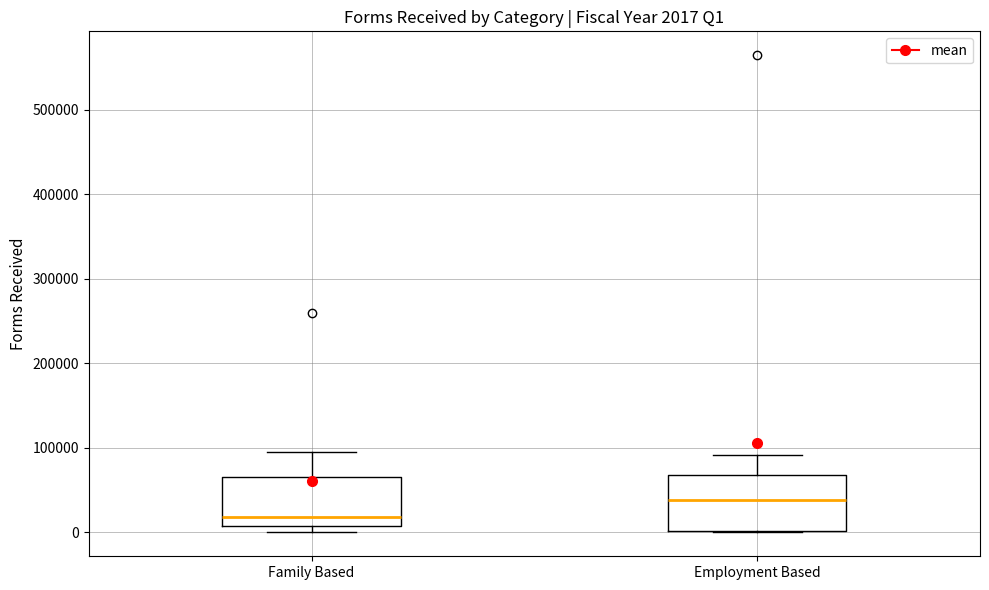

Which box has the lowest median line?

Family Based